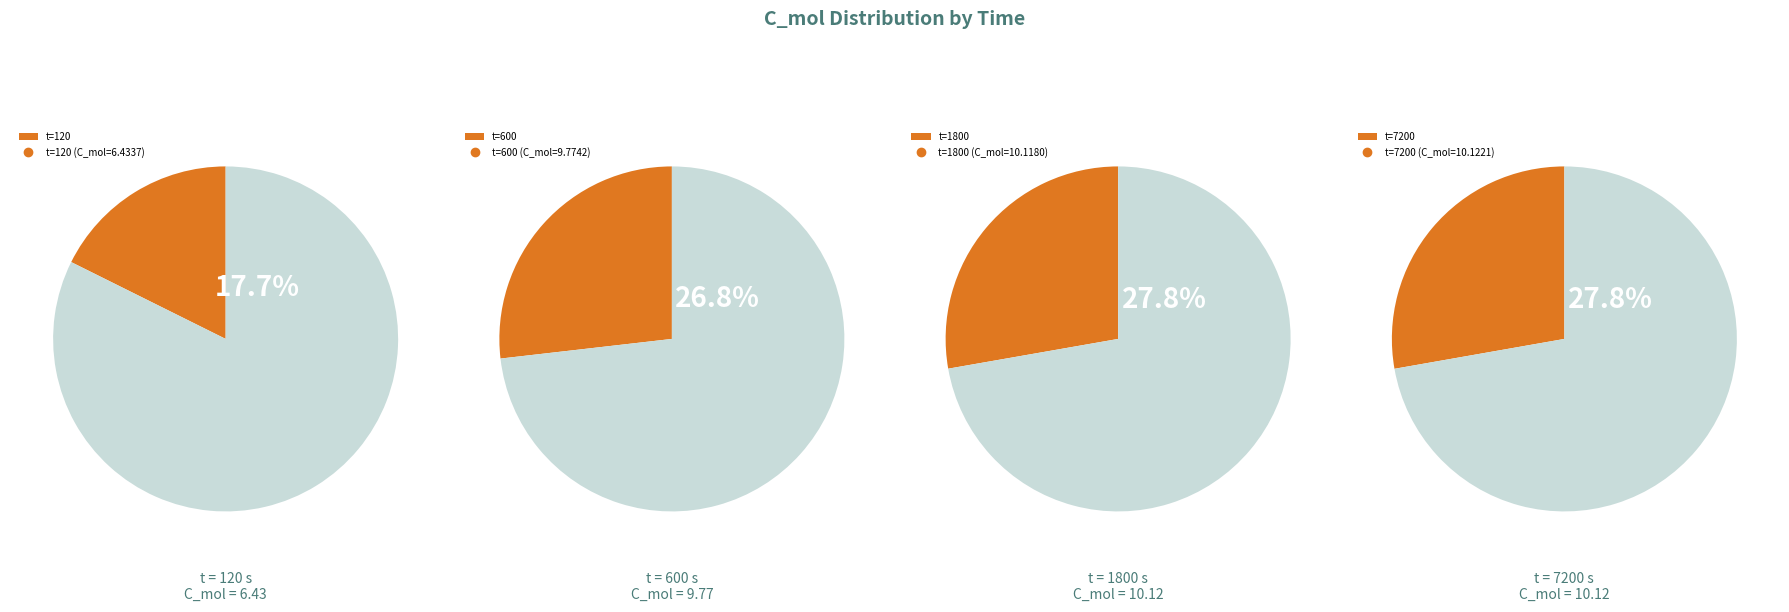

Which category has the smallest portion of the pie?

120